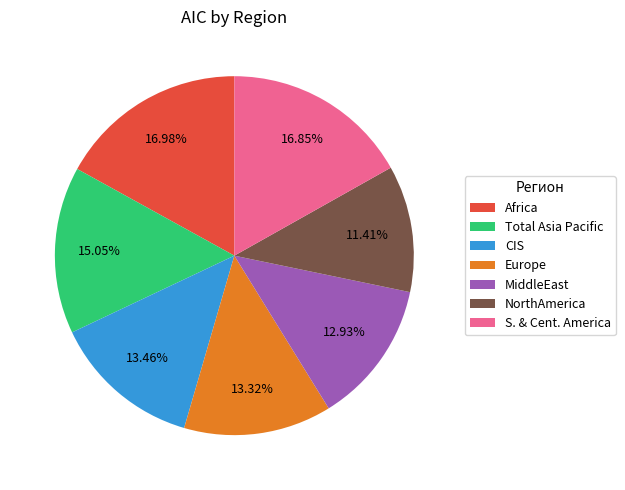

What percentage is the CIS slice, to the nearest percent?

13%